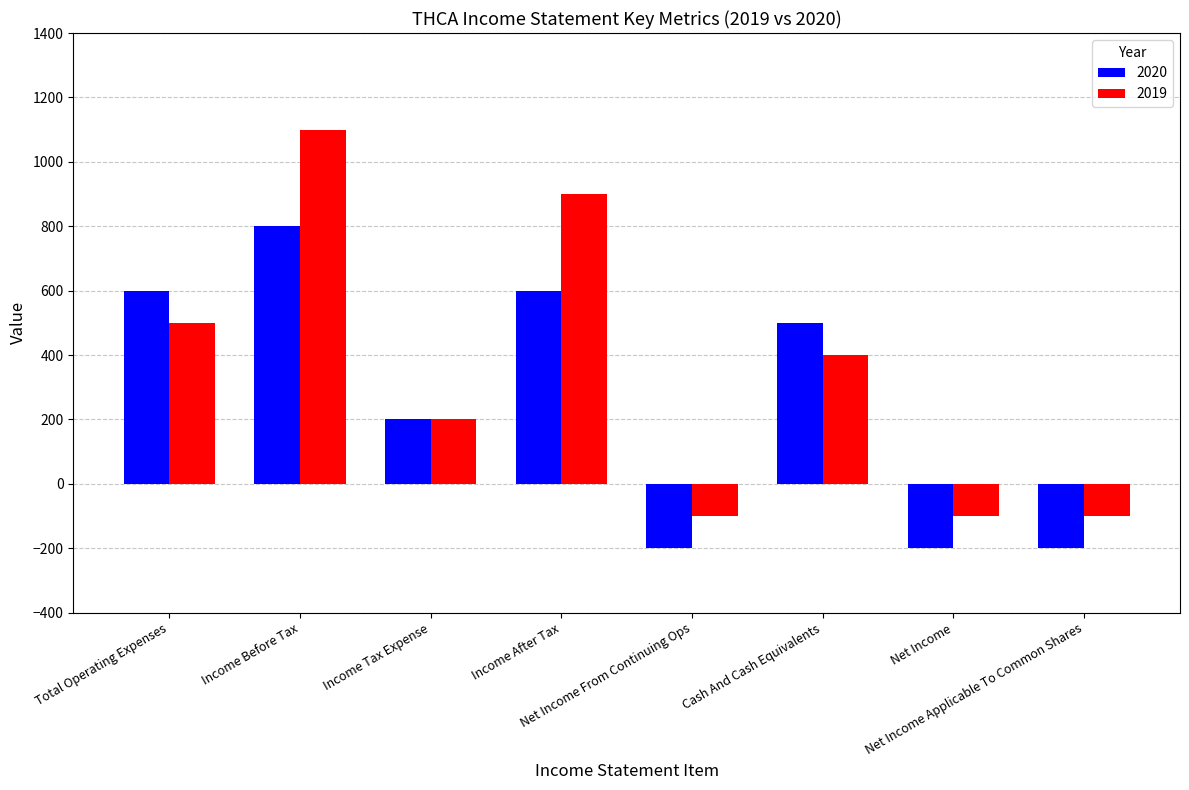

What is the total value across all series at Cash And Cash Equivalents?

900